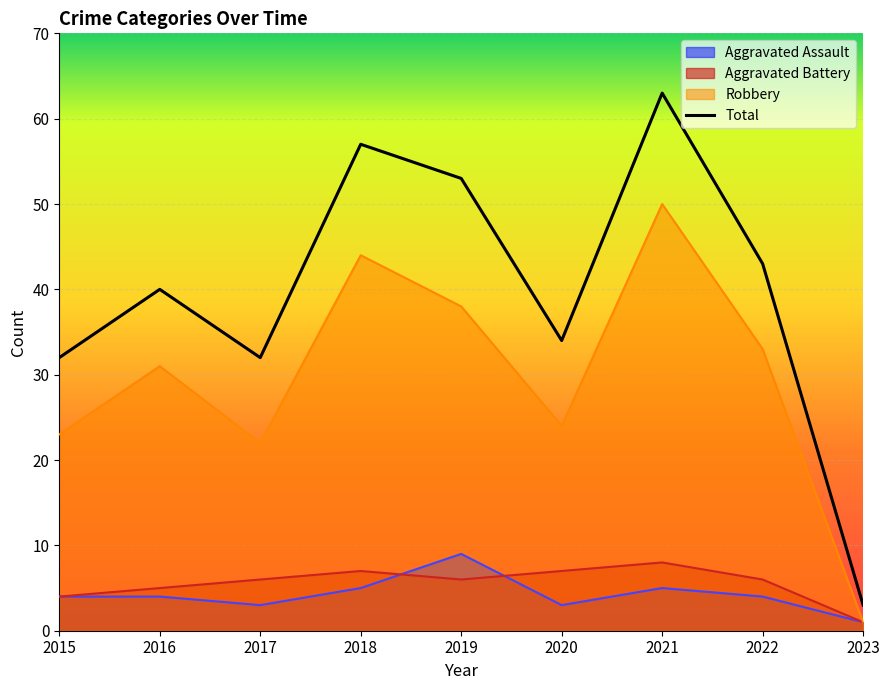

How many categories are shown in the chart?

9